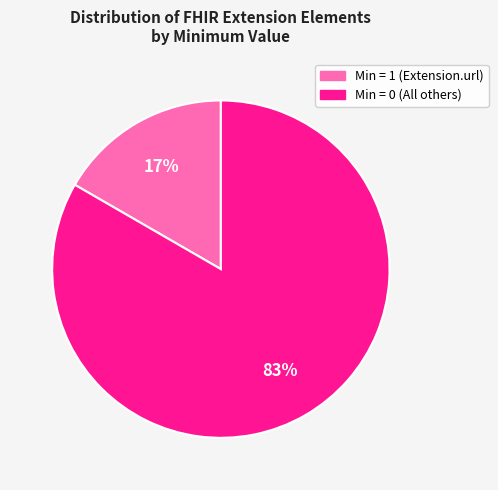

Does any single category account for the majority?

Yes